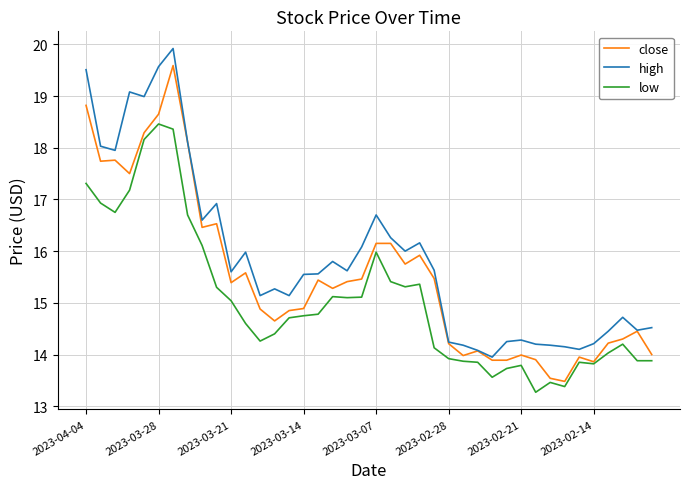

List the series in order of their overall mean, lowest first.

low, close, high